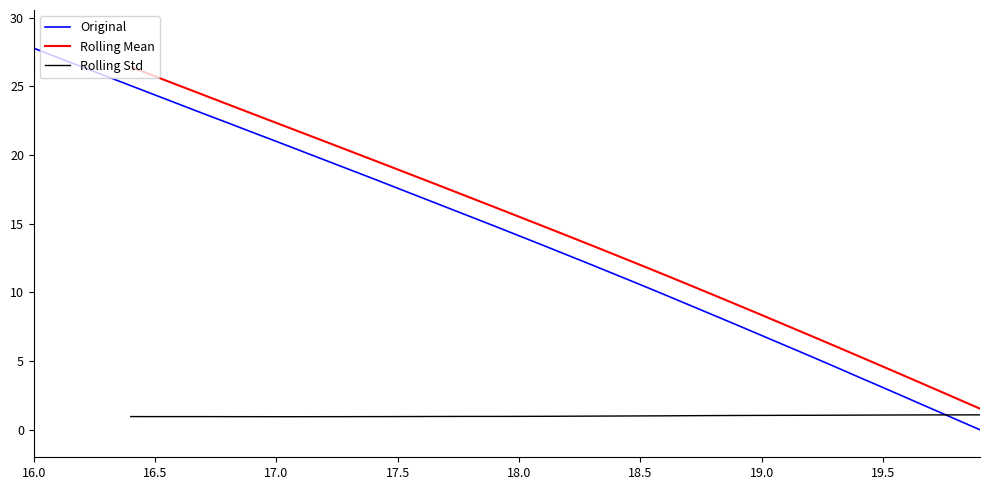

How many data points are above 14?

21